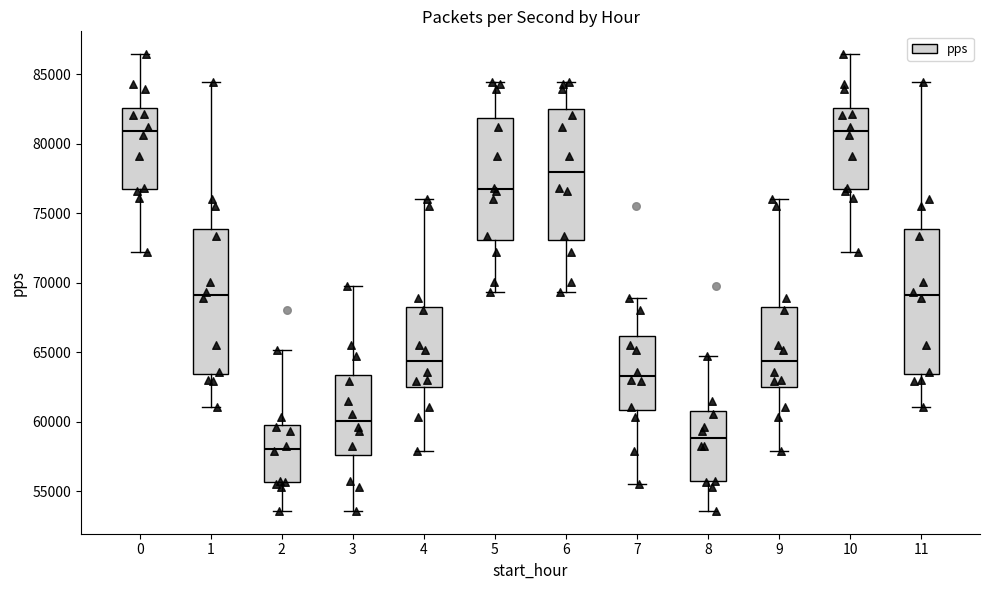

Reading left to right, transcribe this box plot: for each box, give where its median line is, the range the box spans, and where its two whiskers end, as read against the y-axis. The values are not printed on the chart, so give them approximately, as read against the axis.

0: median 81000, box 77000 to 82500, whiskers 72000 to 86500
1: median 69000, box 63500 to 74000, whiskers 61000 to 84500
2: median 58000, box 55500 to 60000, whiskers 53500 to 65000
3: median 60000, box 57500 to 63500, whiskers 53500 to 70000
4: median 64500, box 62500 to 68500, whiskers 58000 to 76000
5: median 76500, box 73000 to 82000, whiskers 69500 to 84500
6: median 78000, box 73000 to 82500, whiskers 69500 to 84500
7: median 63500, box 61000 to 66000, whiskers 55500 to 69000
8: median 59000, box 55500 to 61000, whiskers 53500 to 64500
9: median 64500, box 62500 to 68500, whiskers 58000 to 76000
10: median 81000, box 77000 to 82500, whiskers 72000 to 86500
11: median 69000, box 63500 to 74000, whiskers 61000 to 84500